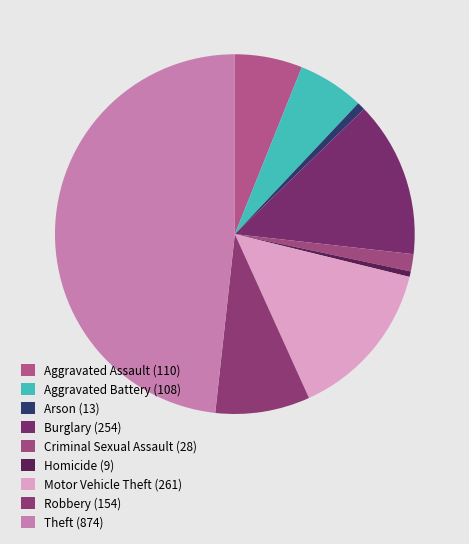

True or false: Robbery accounts for 9% of the total.

True